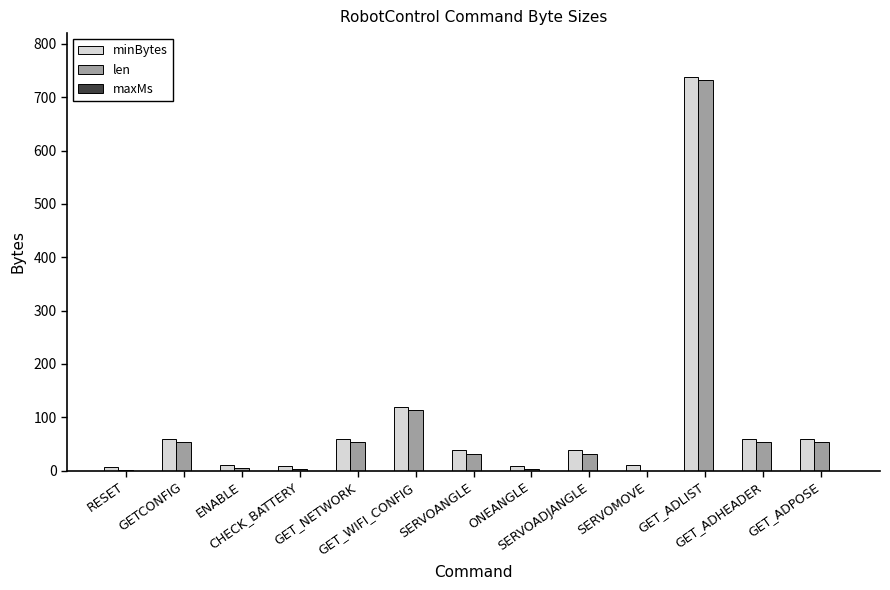

What is the maximum value for minBytes?

738